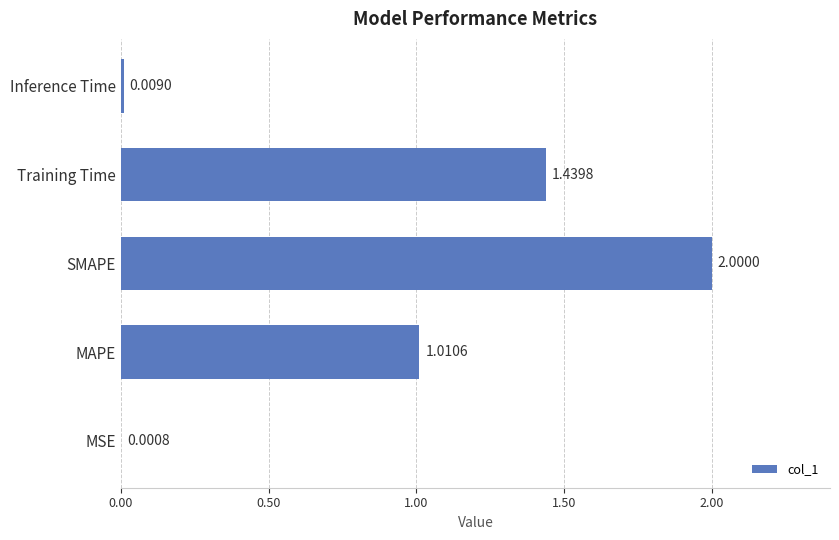

What is the sum of the values at MAPE and Training Time?

2.5